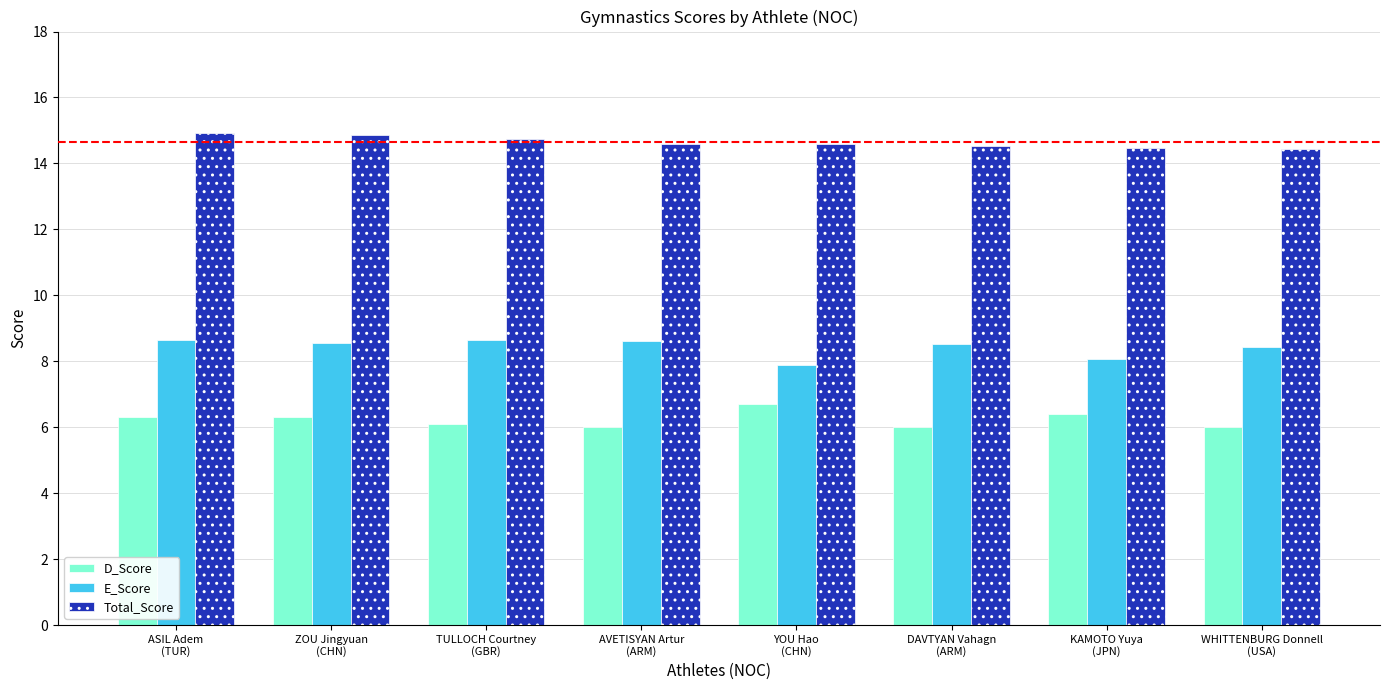

Which series changed the most between TULLOCH Courtney
(GBR) and DAVTYAN Vahagn
(ARM)?

Total_Score